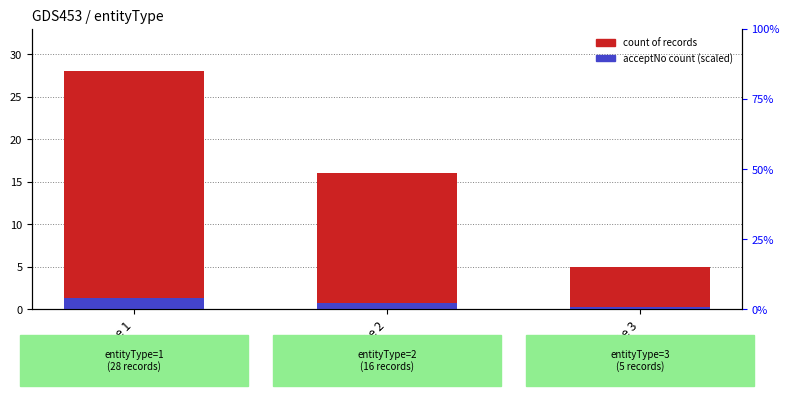

Is it true that count of records equals 28.0 at entityType 1?

True